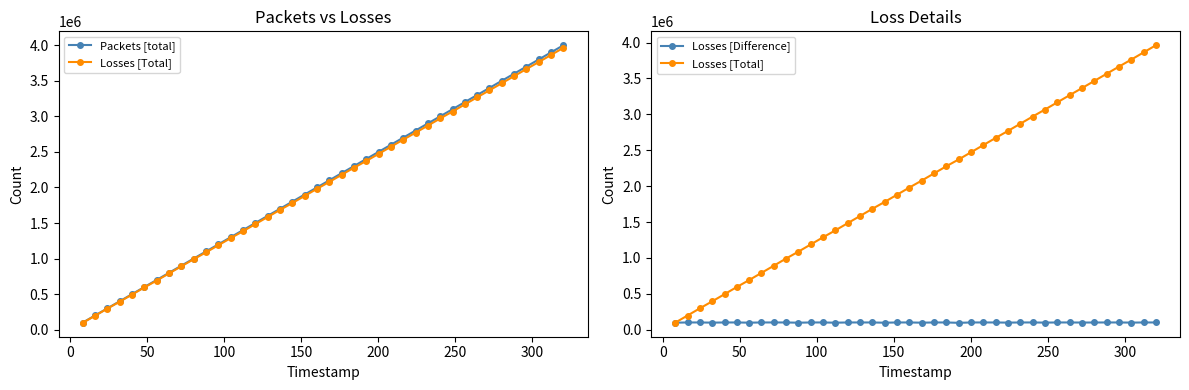

The Losses [Total] series shows 849834 at 200. True or false?

False